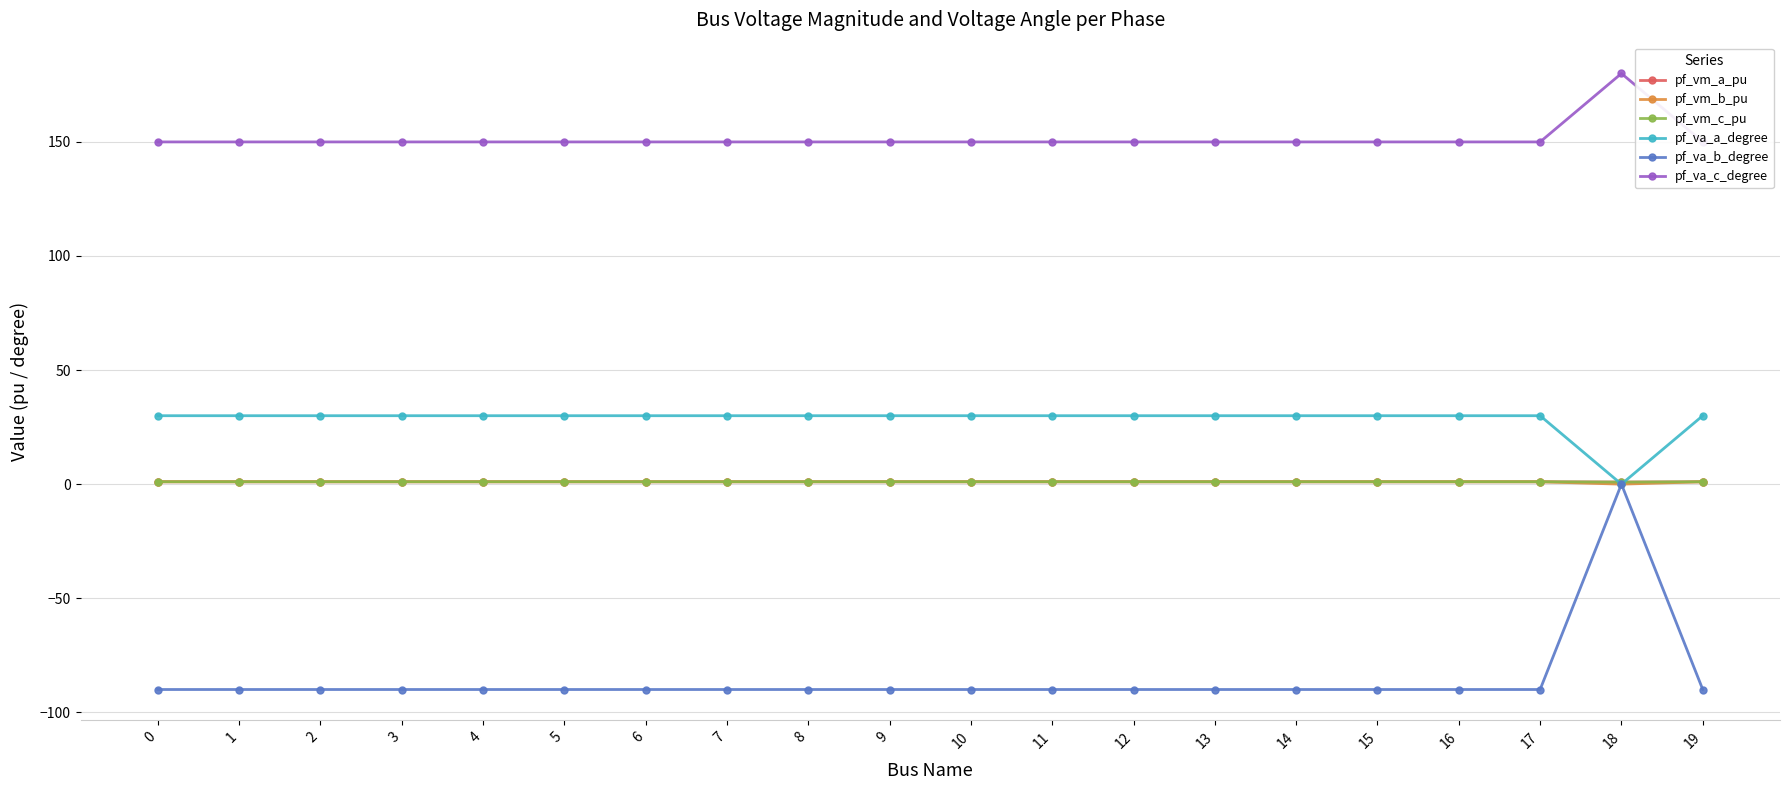

Is this an area chart (filled region under the line)?

No